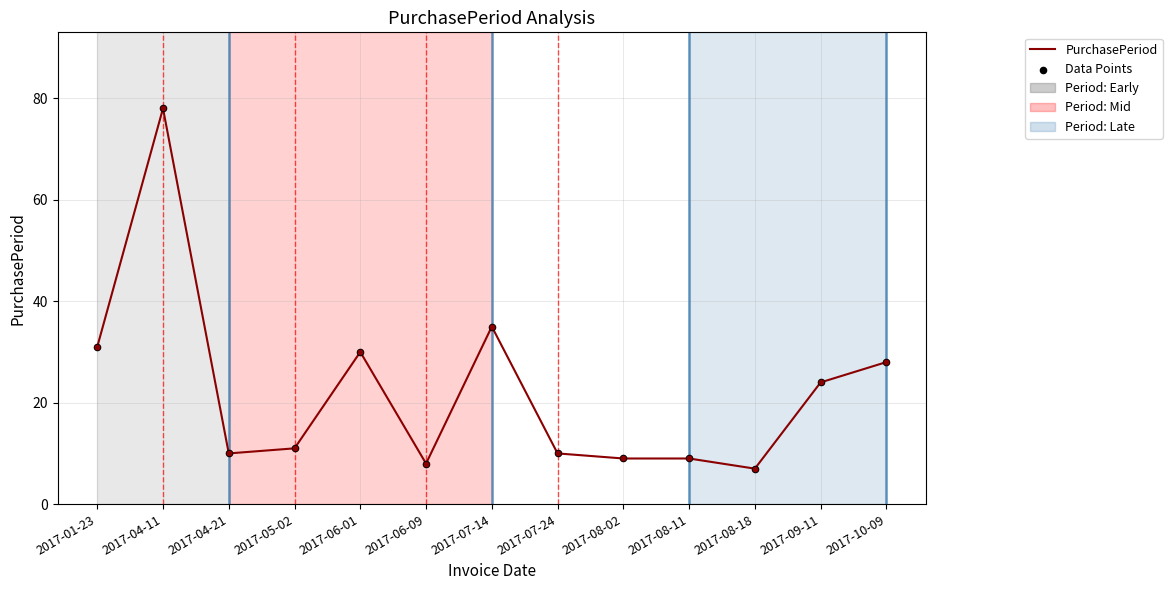

What is the change in value from 2017-07-24 to 2017-10-09?

+18